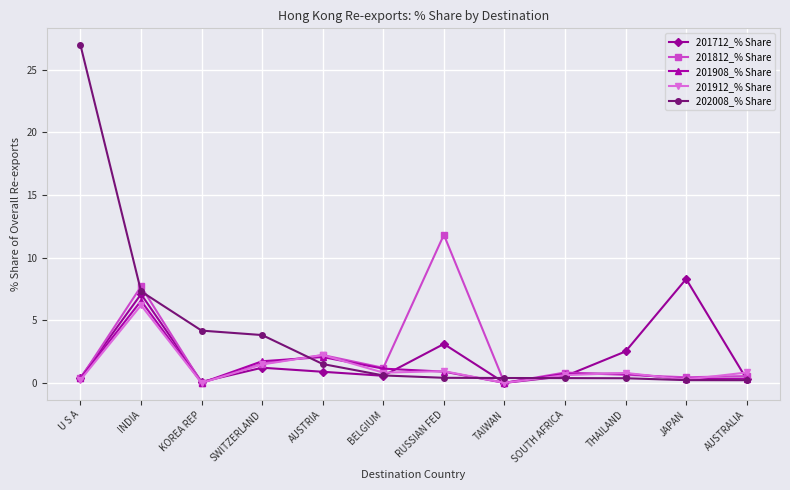

Is the value of 202008_% Share at INDIA greater than the value of 201712_% Share at RUSSIAN FED?

Yes